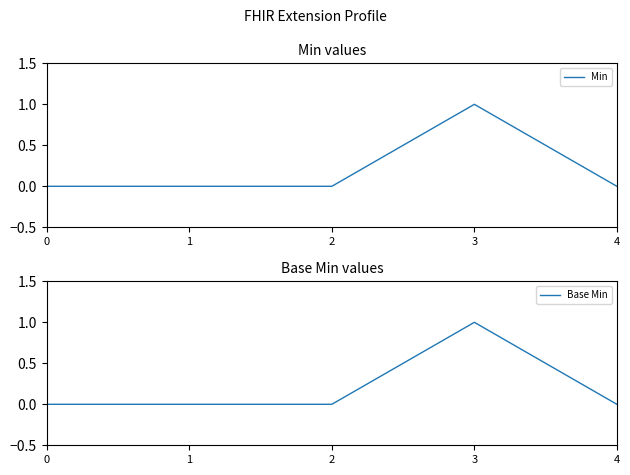

At which category is the sum across all series the highest?

3